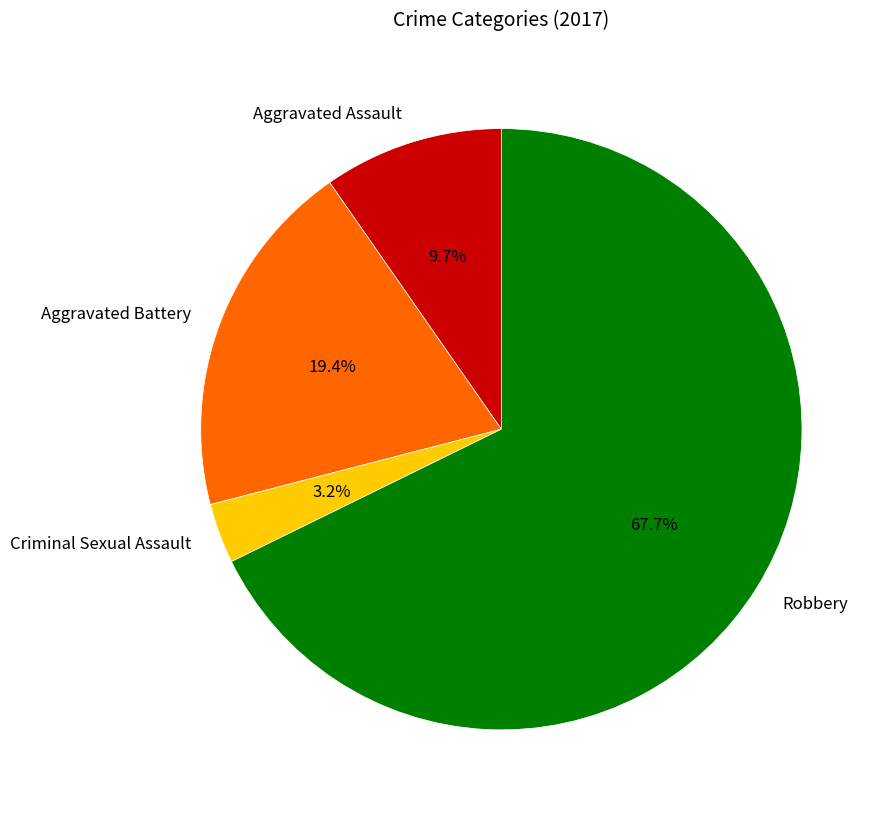

Which category accounts for the majority?

Robbery